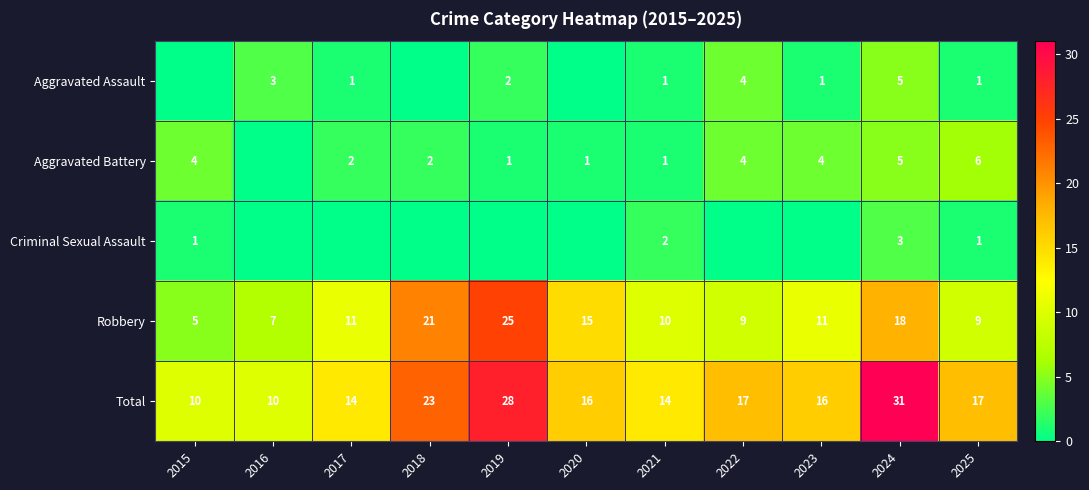

What is the total value across all series at 2015?

20